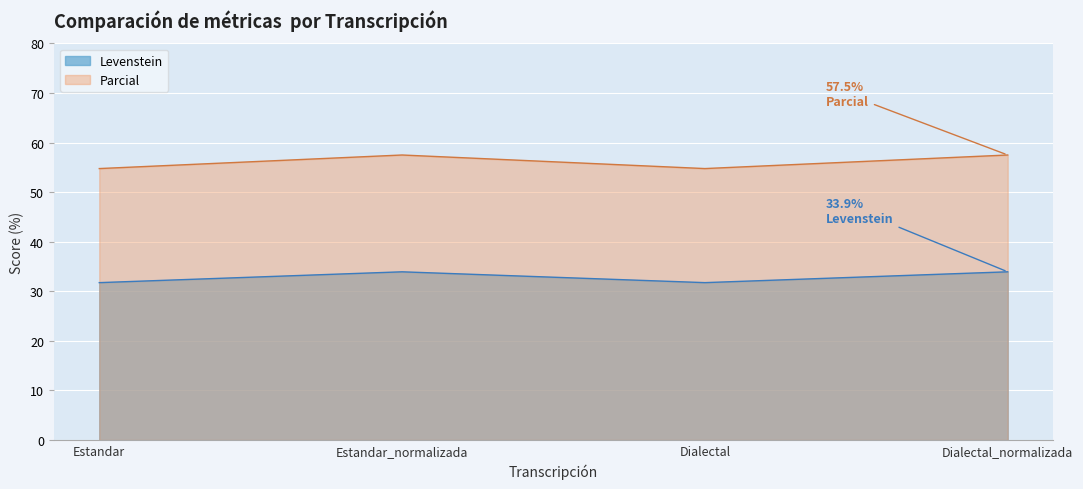

Where is the first local minimum for Parcial?

Dialectal